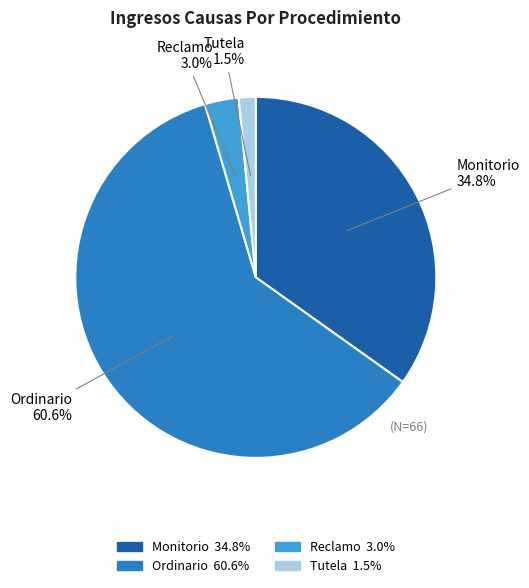

True or false: Reclamo accounts for 3% of the total.

True